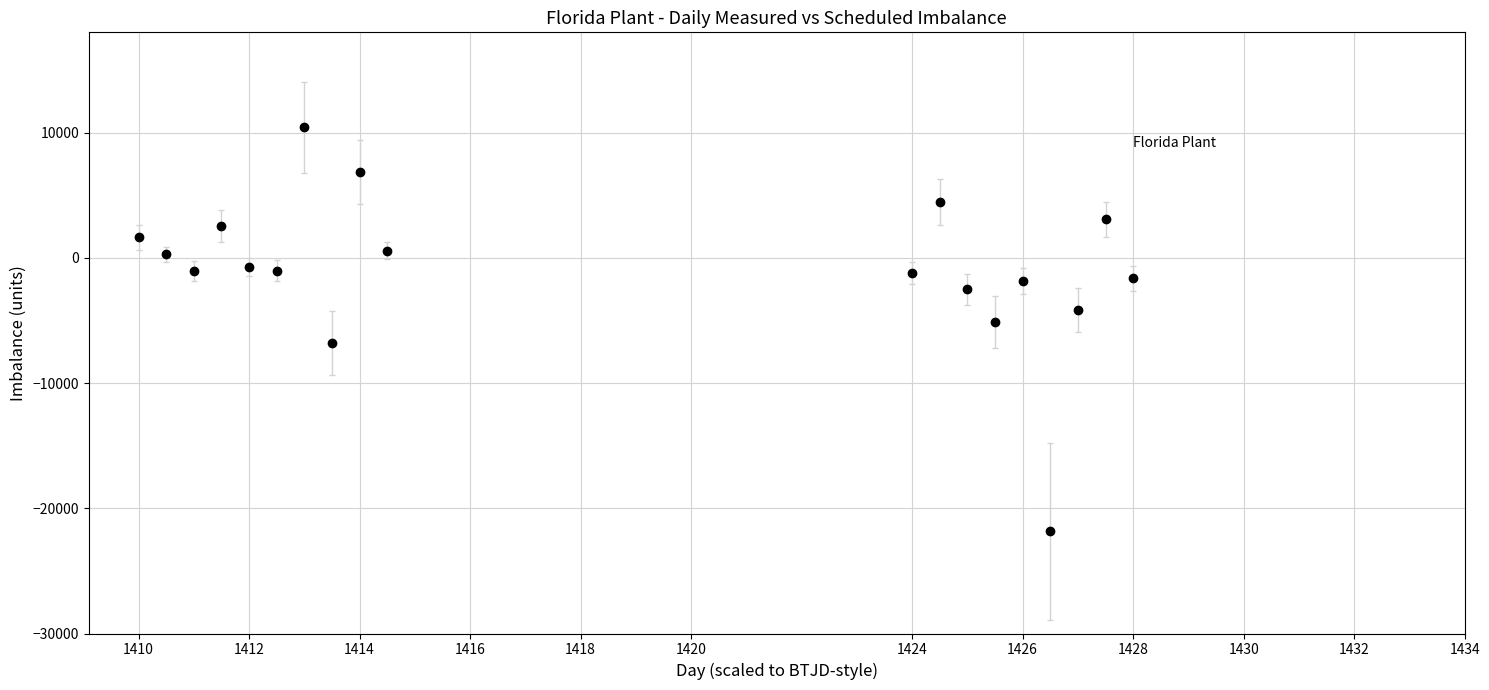

How many interior local valleys (lower than both neighbors) does the data have?

6